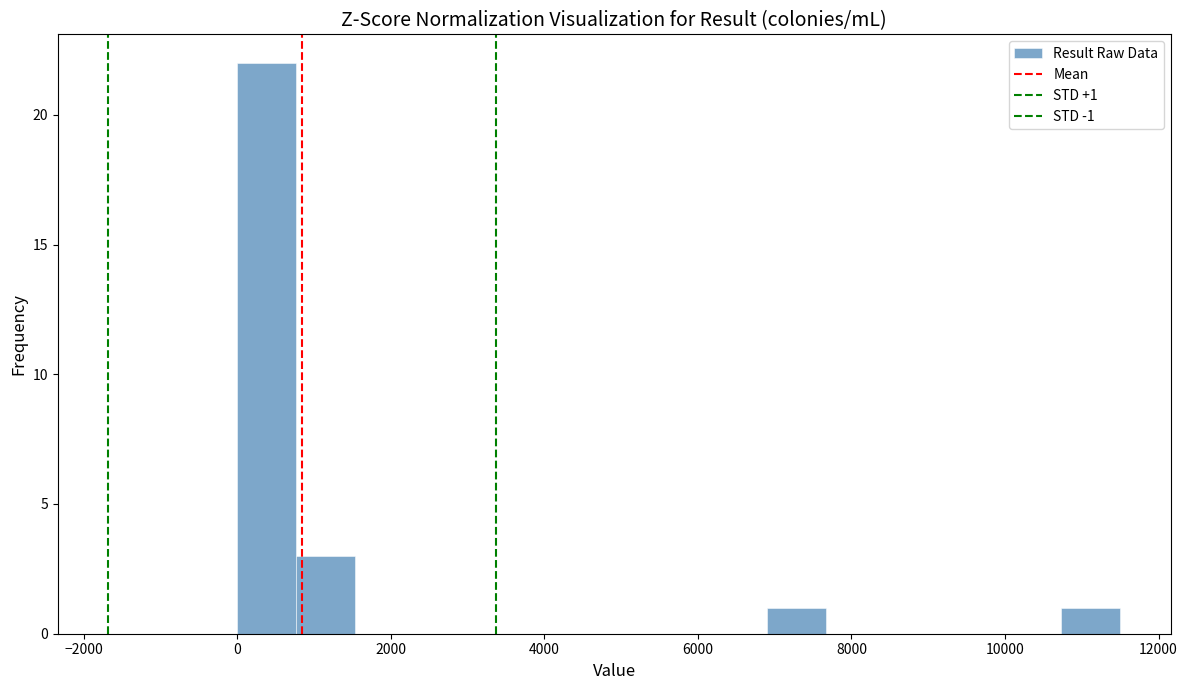

Read against the x-axis, roughly where is the centre of the tallest bar?

400